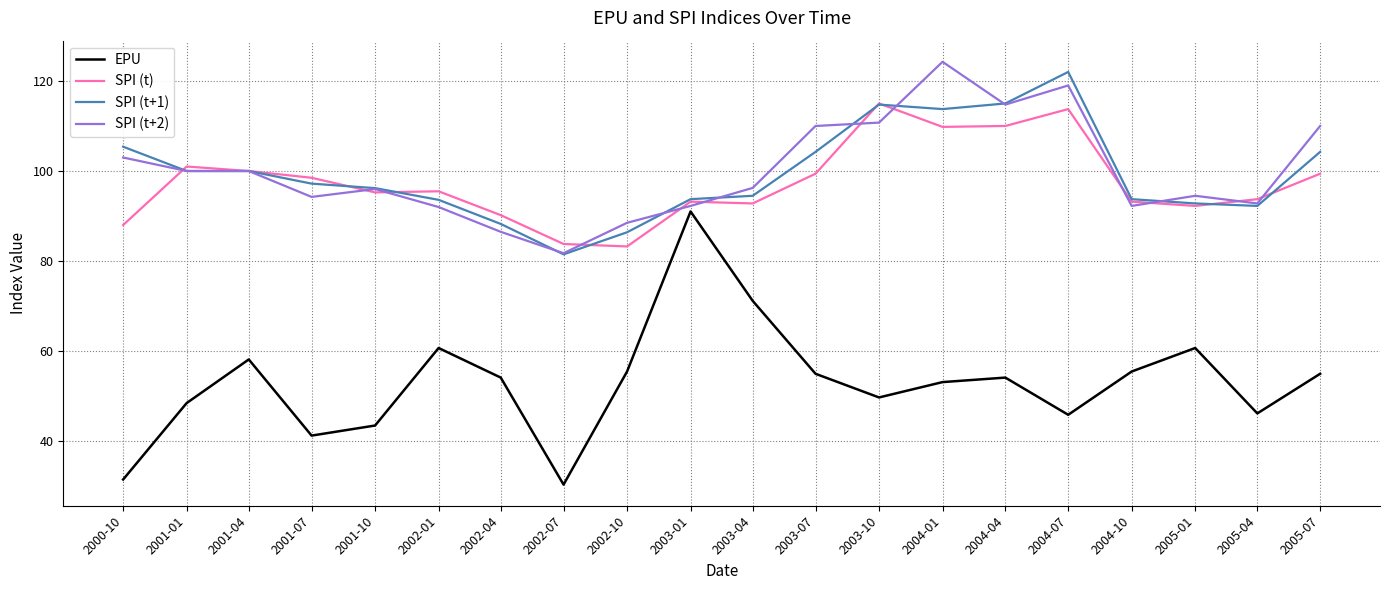

Where is the first local minimum for EPU?

2001-07